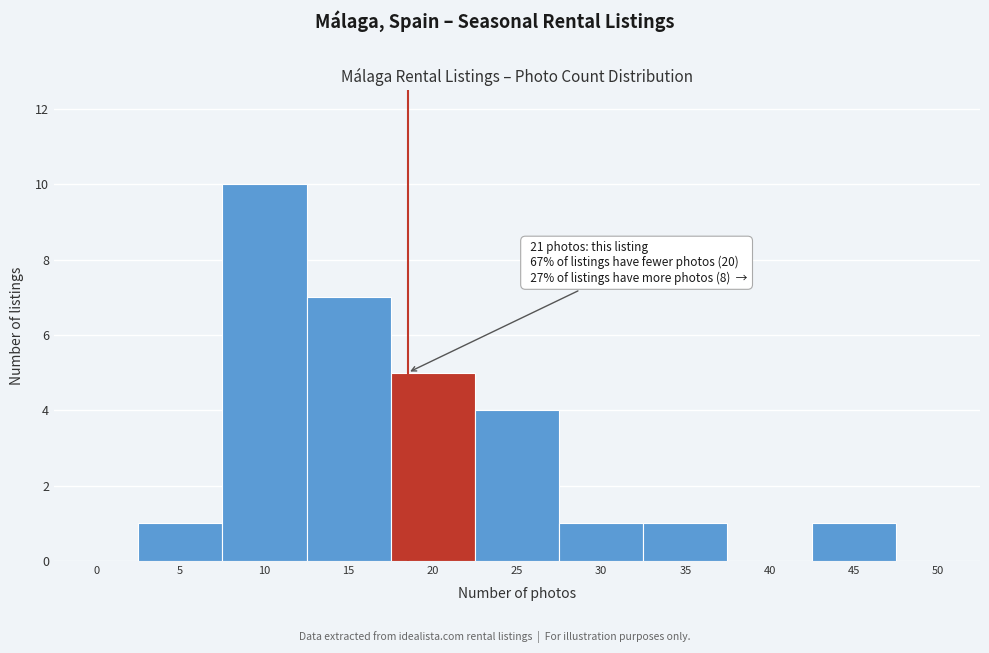

Reading right to left, transcribe all the data shown in this chart.

50=0	45=1	40=0	35=1	30=1	25=4	20=5	15=7	10=10	5=1	0=0